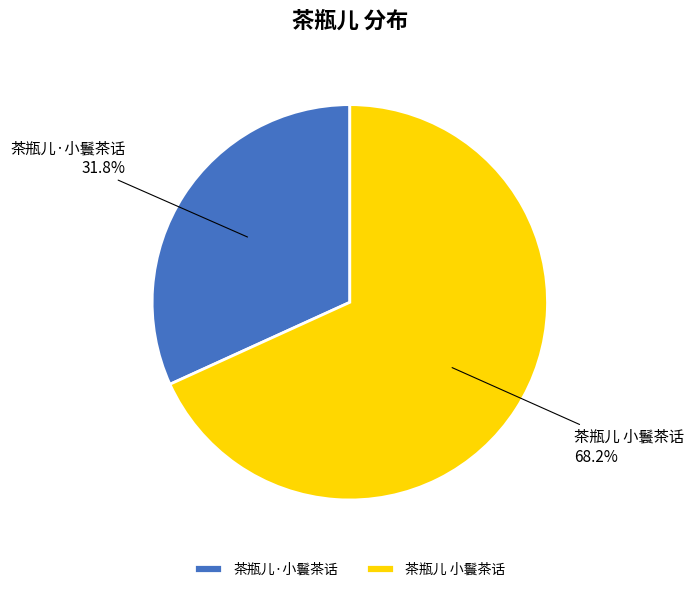

Count the number of slices in the pie.

2